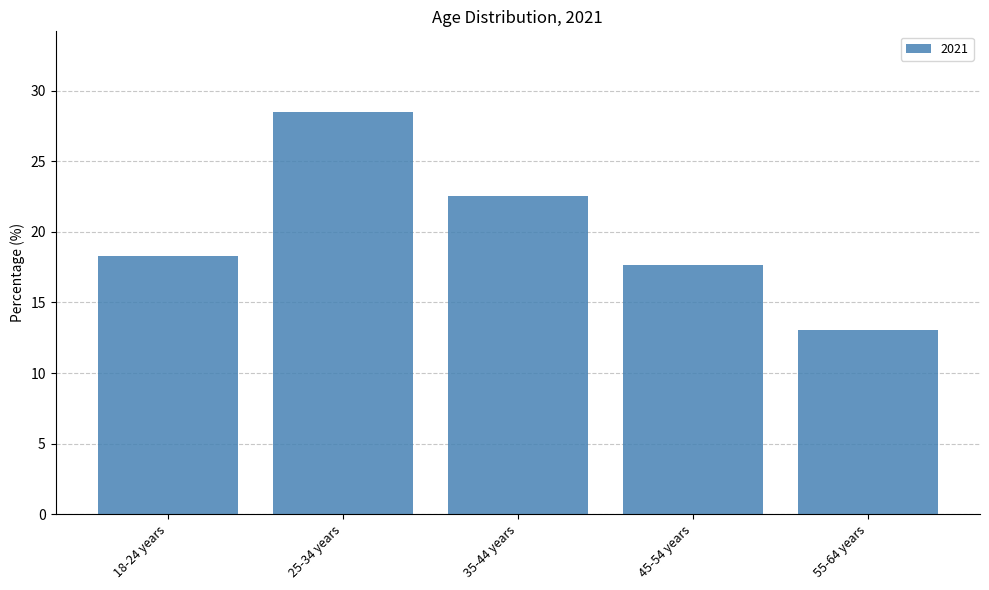

Reading left to right, extract all data points from this chart.

18-24 years=18.3	25-34 years=28.5	35-44 years=22.5	45-54 years=17.6	55-64 years=13.1